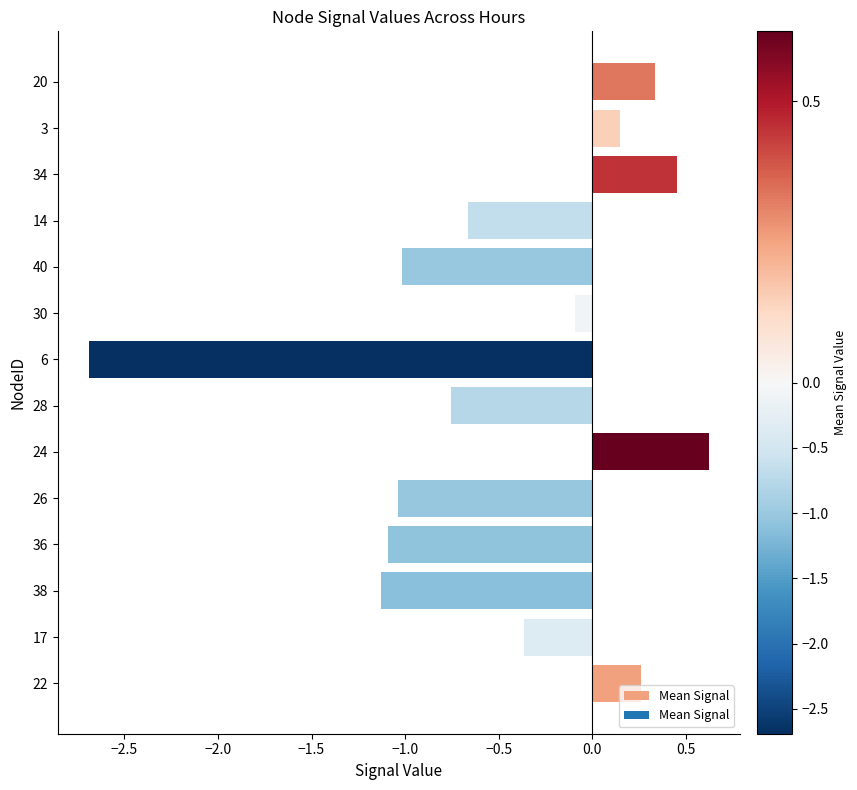

Read the value at 24.

0.6